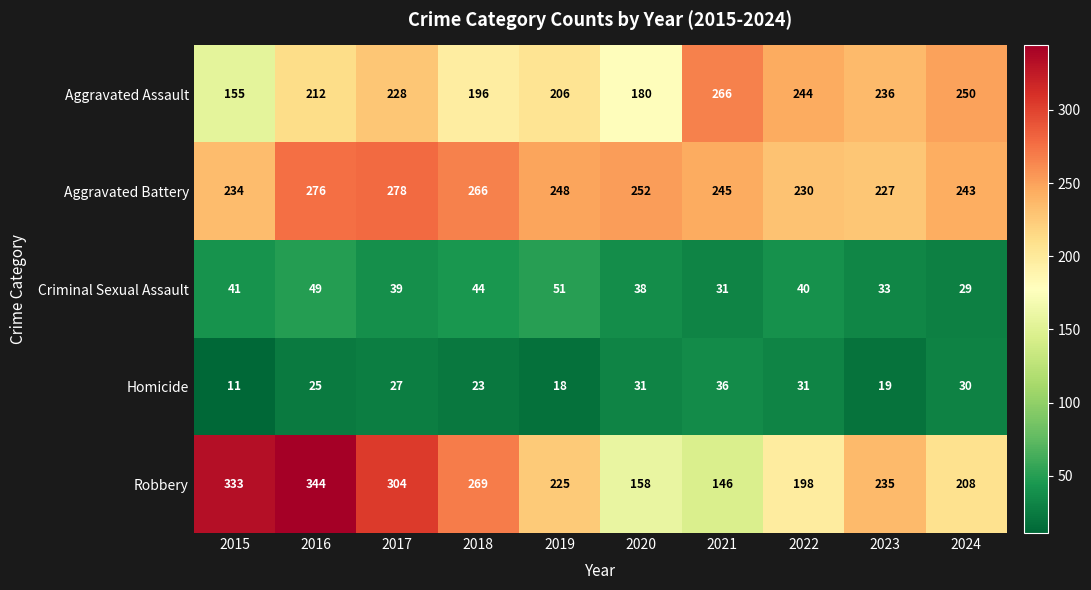

Between 2015 and 2021, which series saw the biggest shift?

Robbery